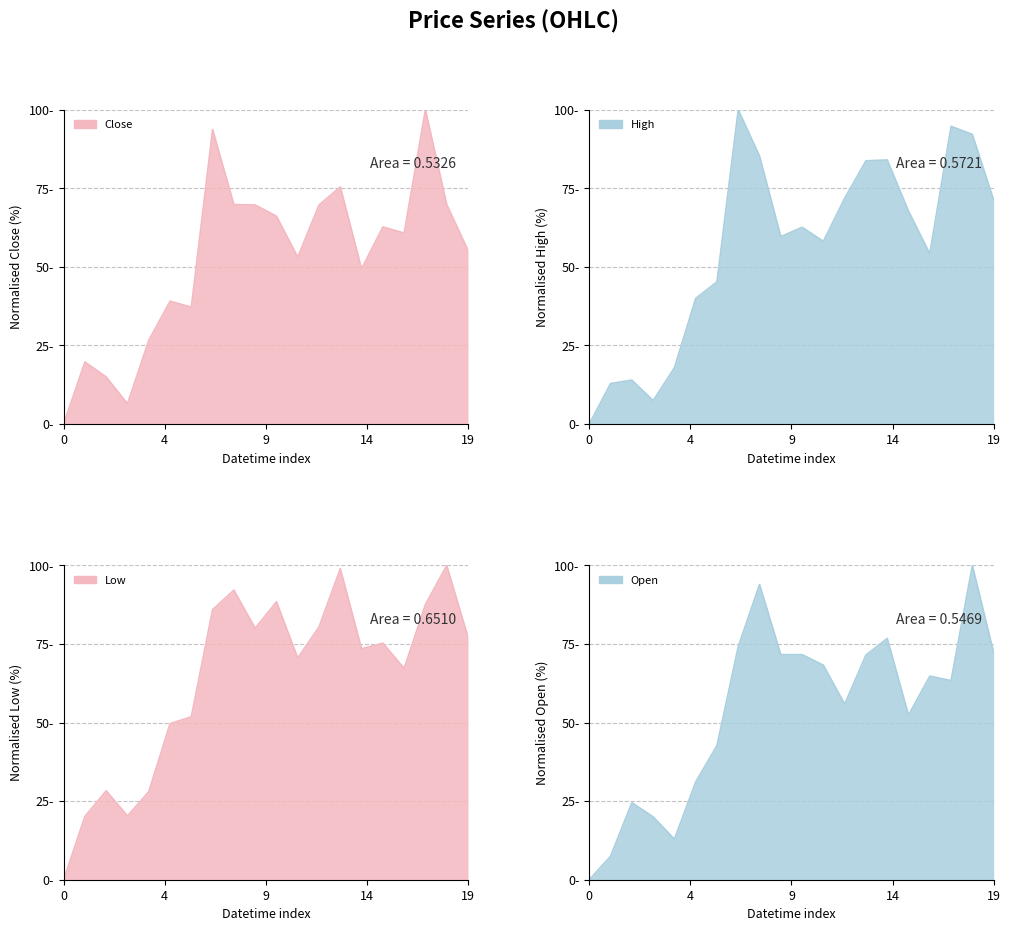

What is the value of the Low point at the 18th from the left?

87.6